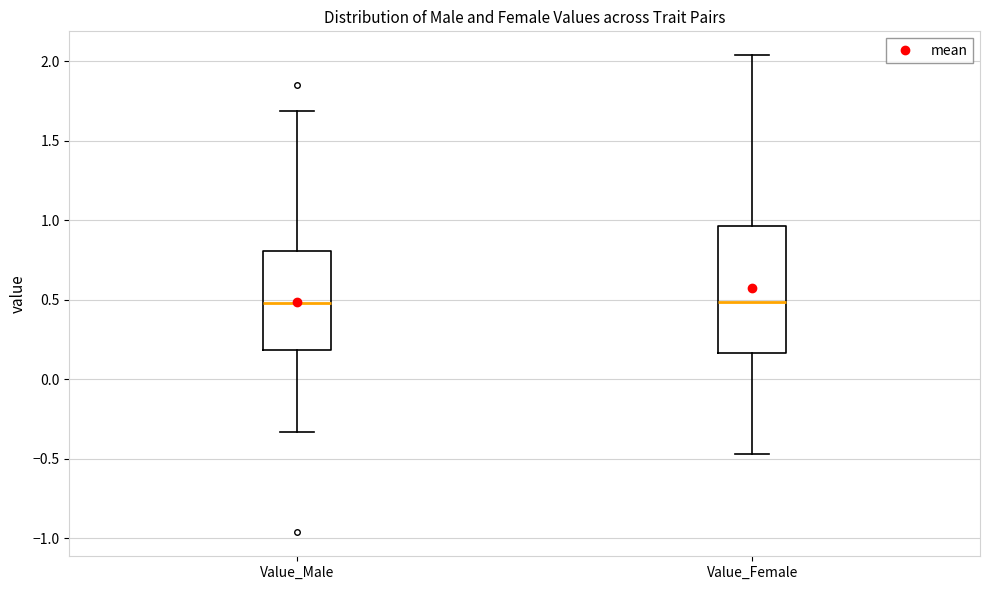

Where is the upper edge of the box for Value_Female on the y-axis? The values are not printed on the chart, so give them approximately, as read against the axis.

0.95